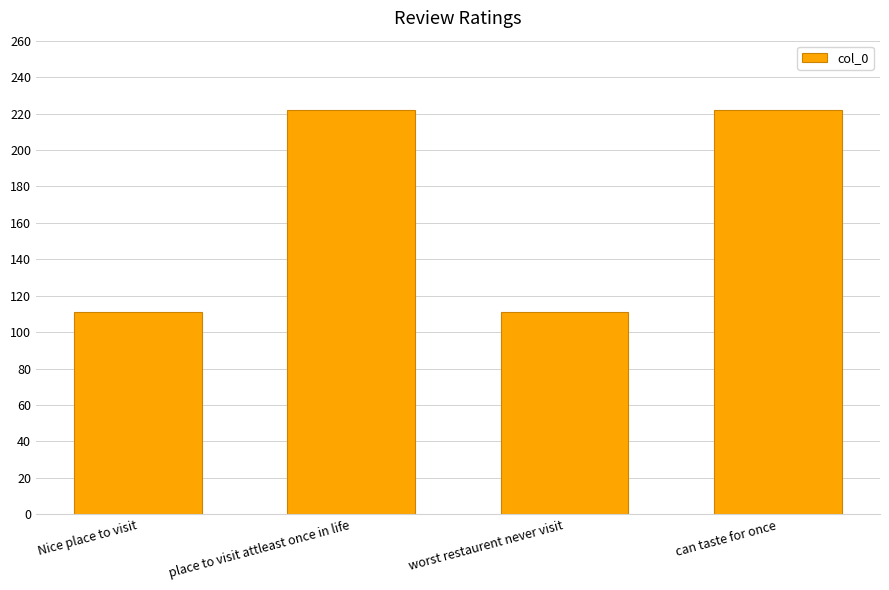

What is the greatest value displayed?

222